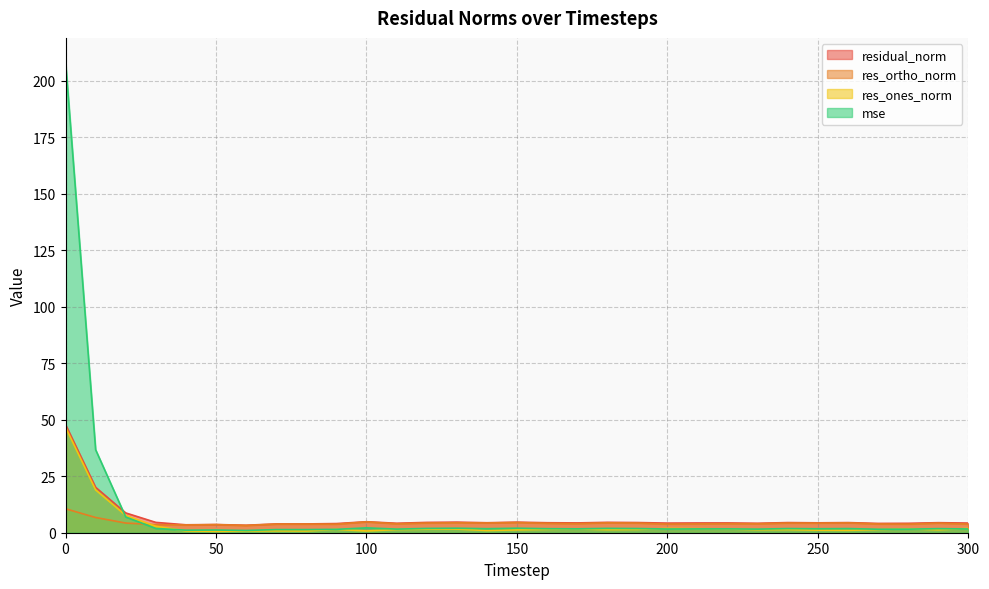

What is the minimum value shown in the chart?

0.6